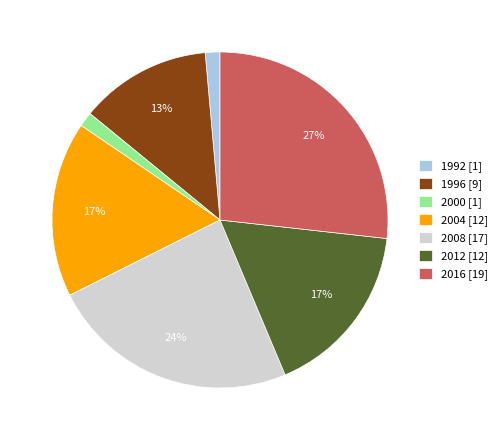

To the nearest percent, what is the average slice percentage?

14%